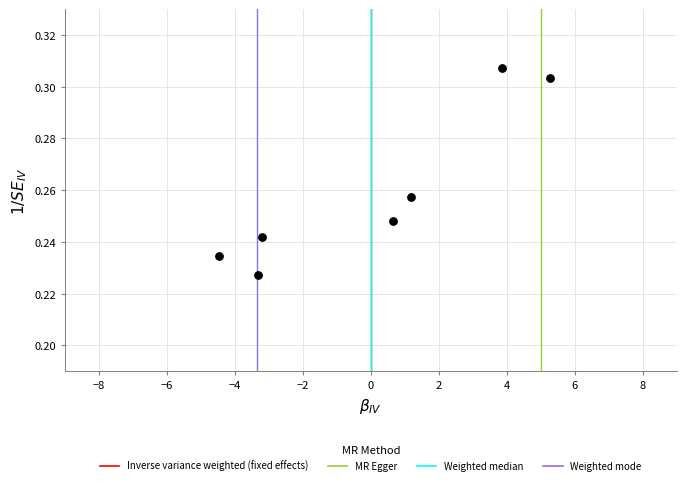

What is the range of X values (max minus min)?

9.7